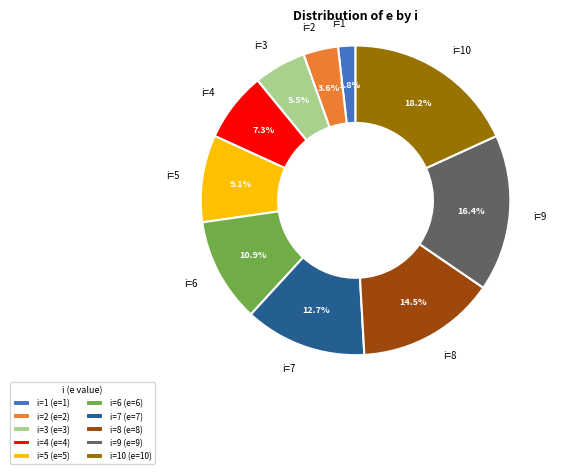

Approximately how many times larger is the value at i=4 compared to i=5?

0.8